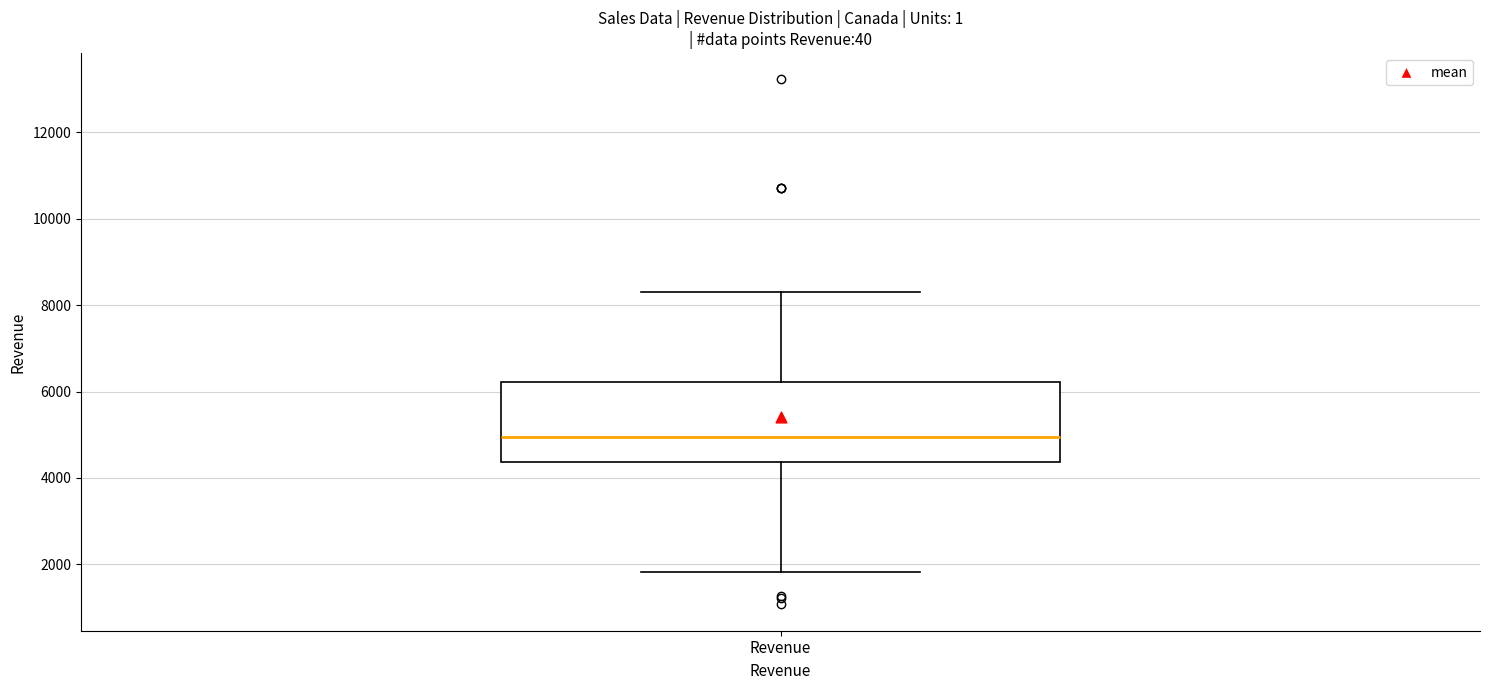

Transcribe this box plot: give where the median line is, the range the box spans, and where the two whiskers end, as read against the y-axis. The values are not printed on the chart, so give them approximately, as read against the axis.

median 5000, box 4400 to 6200, whiskers 1800 to 8400